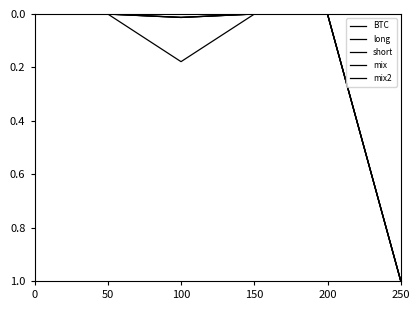

Reading right to left, list all the values displayed in this chart.

BTC: 250=1.0	200=0.0	150=0.0	100=0.2	50=0.0	0=0.0
long: 250=1.0	200=0.0	150=0.0	100=0.0	50=0.0	0=0.0
short: 250=1.0	200=0.0	150=0.0	100=0.0	50=0.0	0=0.0
mix: 250=1.0	200=0.0	150=0.0	100=0.0	50=0.0	0=0.0
mix2: 250=1.0	200=0.0	150=0.0	100=0.0	50=0.0	0=0.0